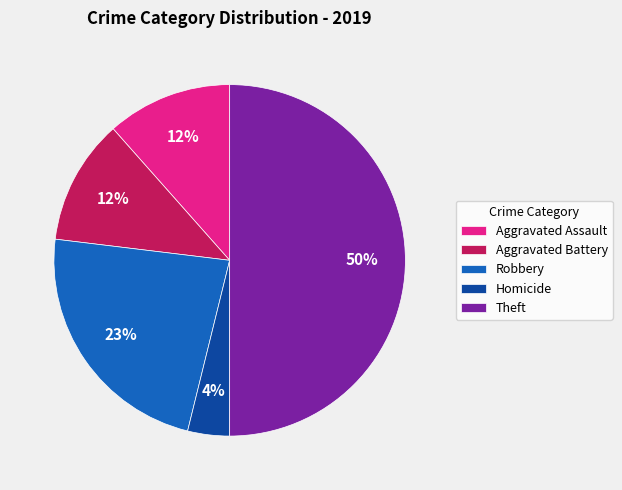

To the nearest percent, what percentage of the pie is Aggravated Assault?

12%